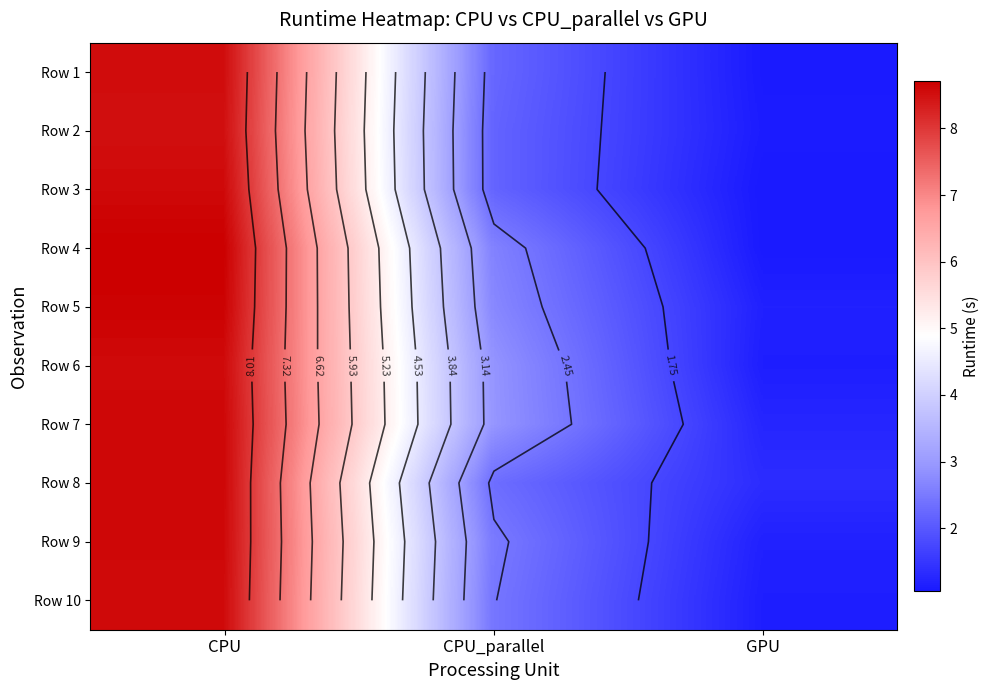

Which series changed the most between CPU and CPU_parallel?

Row 3